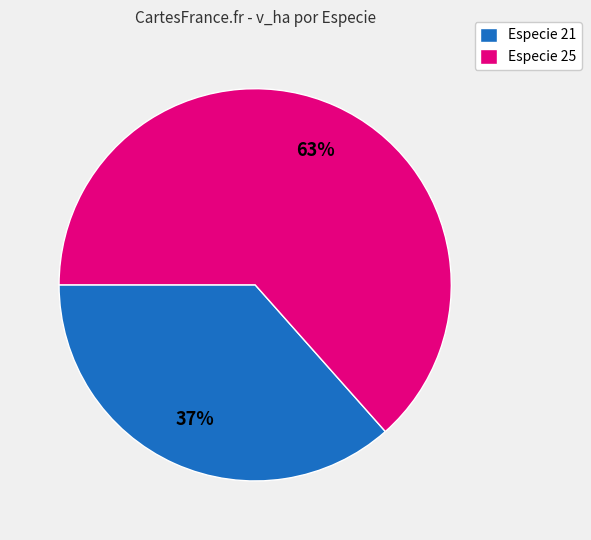

Is the sum of Especie 25 and Especie 21 greater than half?

Yes